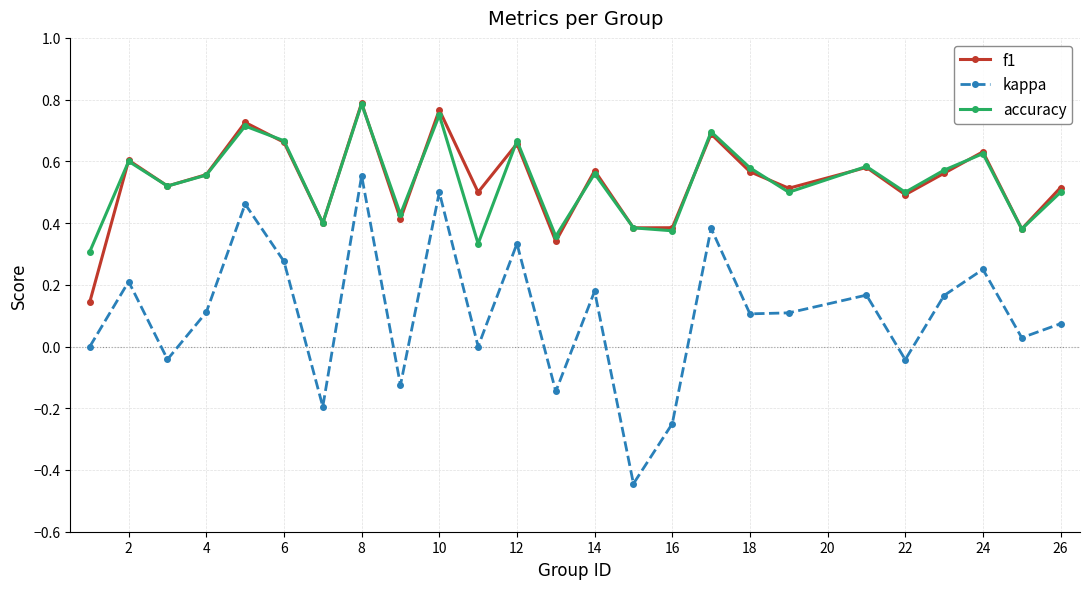

Which series has the widest spread of values?

kappa